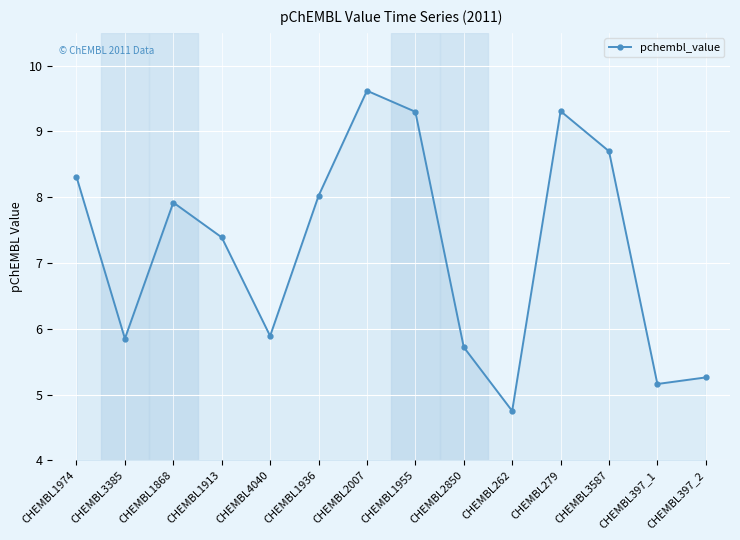

Where is the first local minimum?

CHEMBL3385